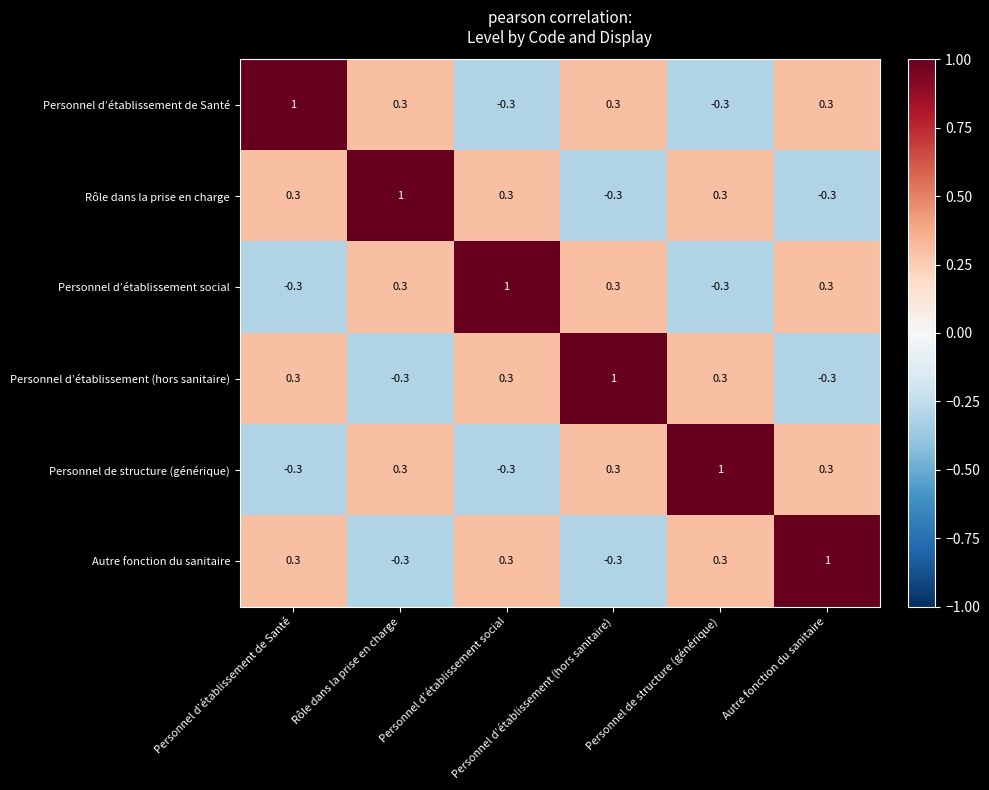

At how many categories does at least one series exceed 0?

6